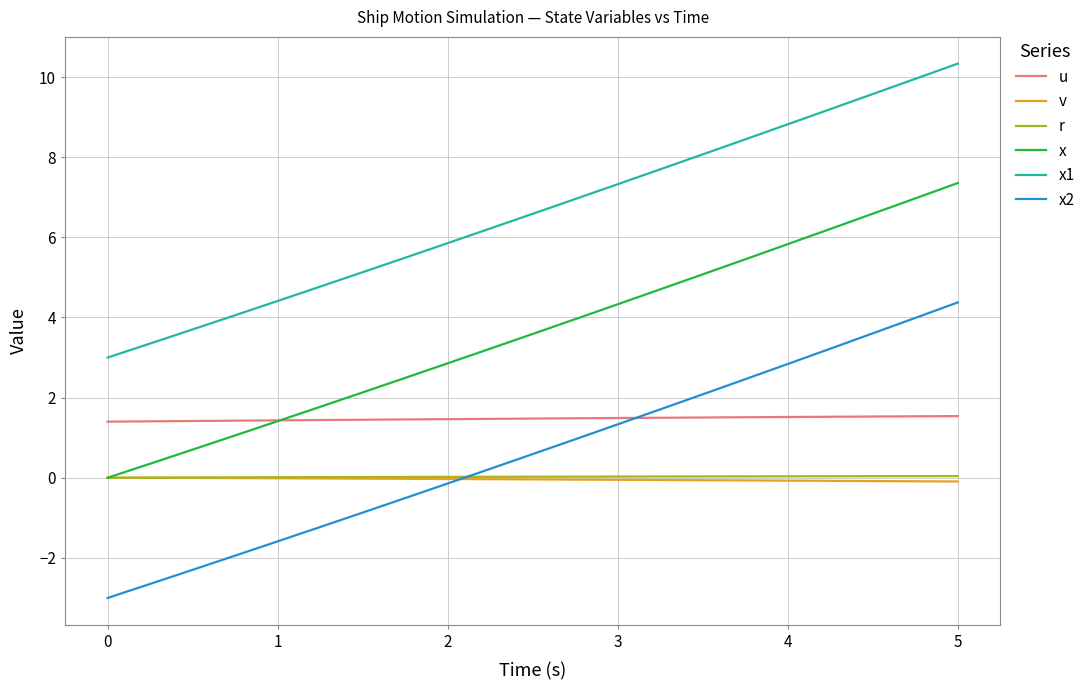

What are all the series names shown in the legend?

u, v, r, x, x1, x2